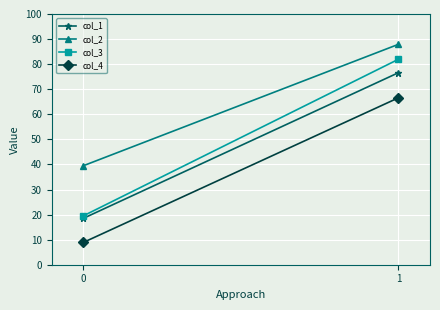

Which series has the widest spread of values?

col_3